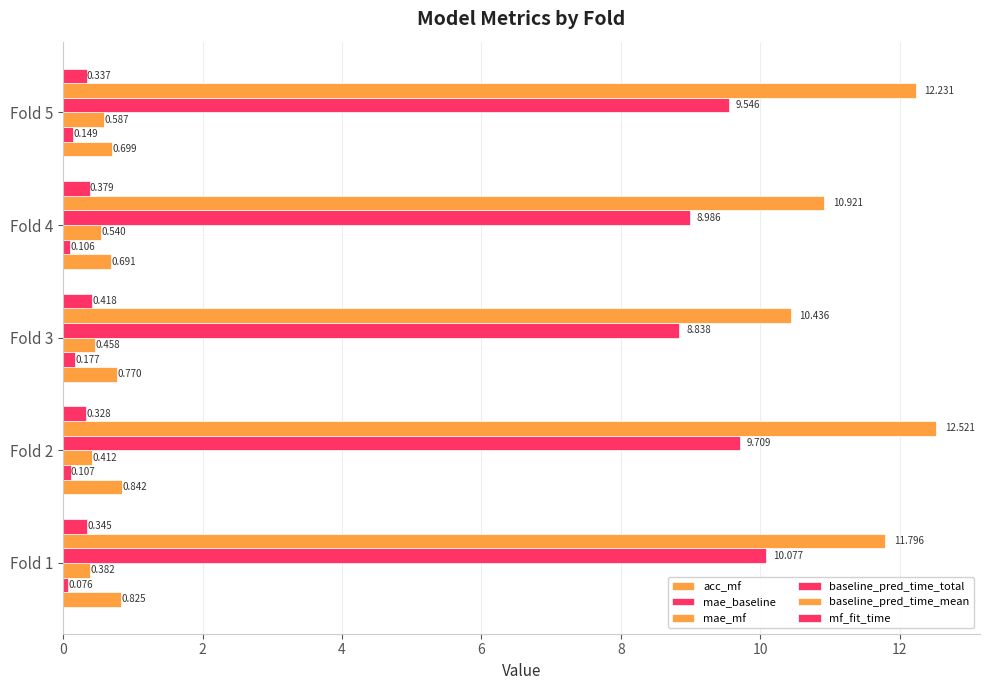

How many series are shown in this chart?

6